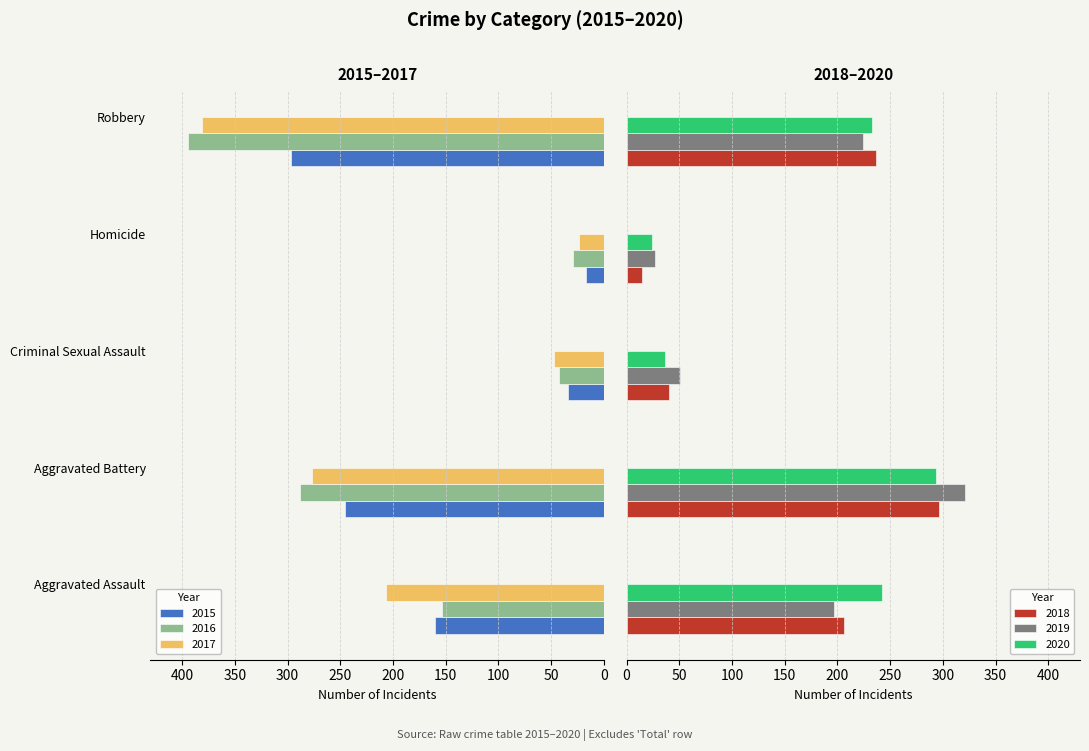

How many groups of bars are there?

5